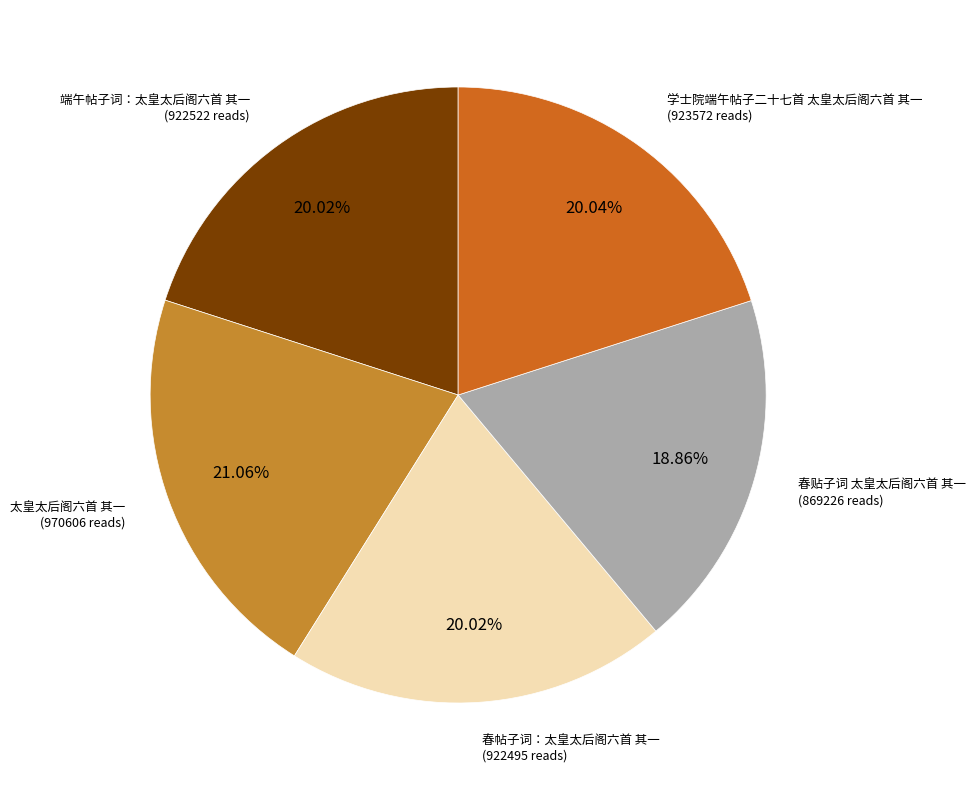

Which category has the smallest portion of the pie?

春贴子词 太皇太后阁六首 其一